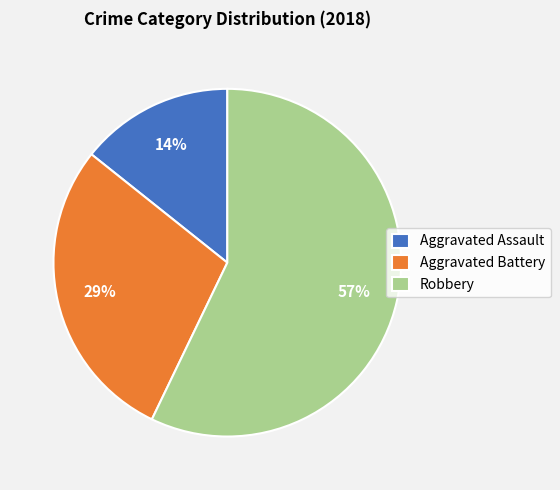

Rank the categories by value from highest to lowest.

Robbery, Aggravated Battery, Aggravated Assault